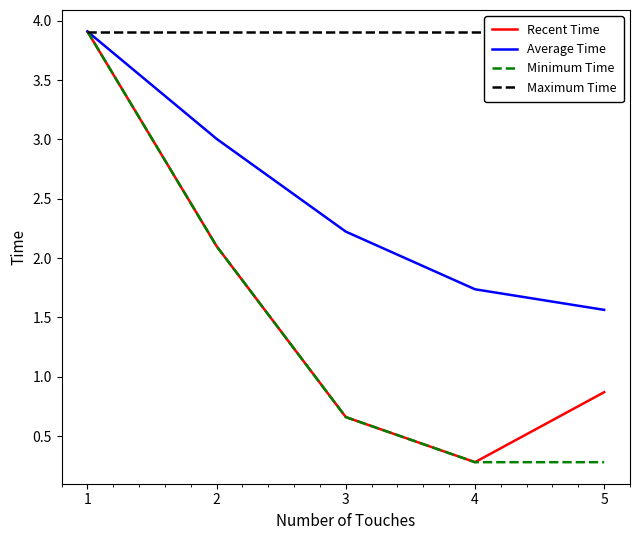

At how many categories does at least one series exceed 0?

5